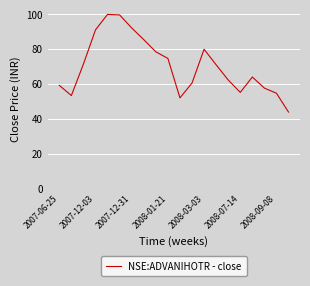

What is the difference between the maximum and minimum values?

56.0